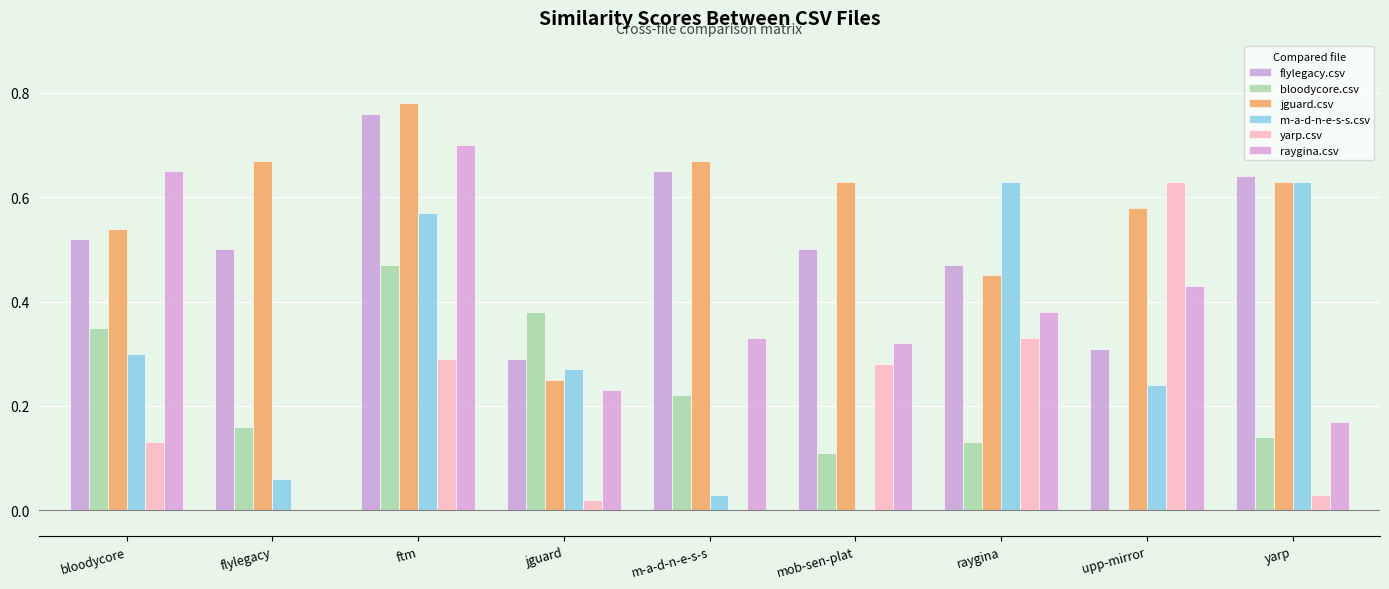

The m-a-d-n-e-s-s.csv series shows 0.3 at bloodycore. True or false?

True